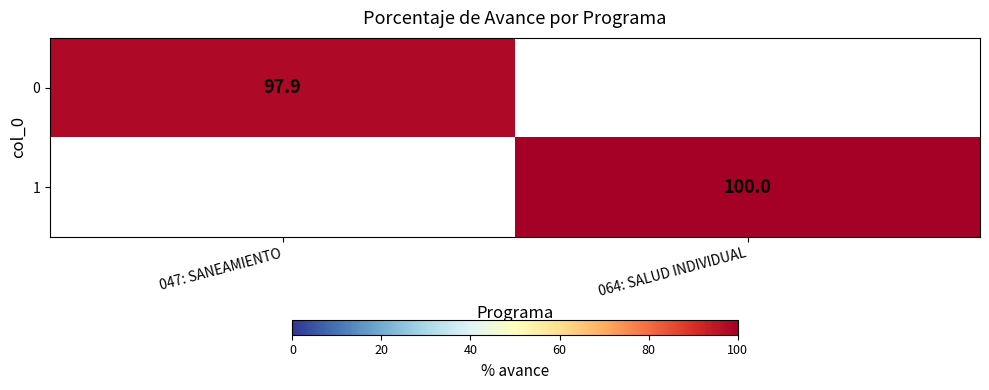

The 0 series shows 128.5 at 047: SANEAMIENTO. True or false?

False